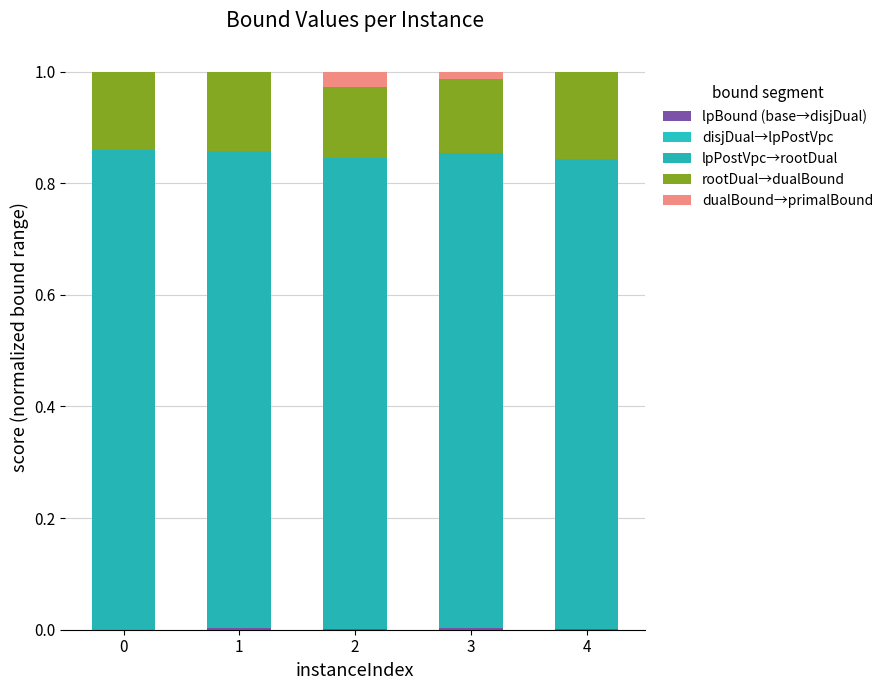

At how many categories does at least one series exceed 0?

5